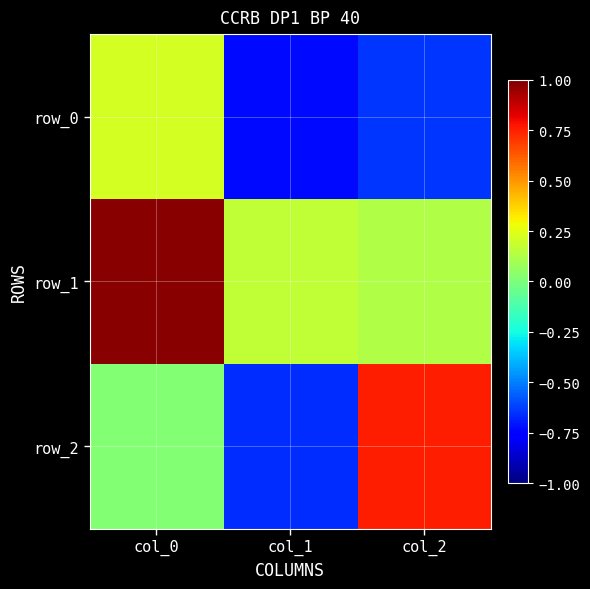

At which label does row_0 reach its minimum?

col_1